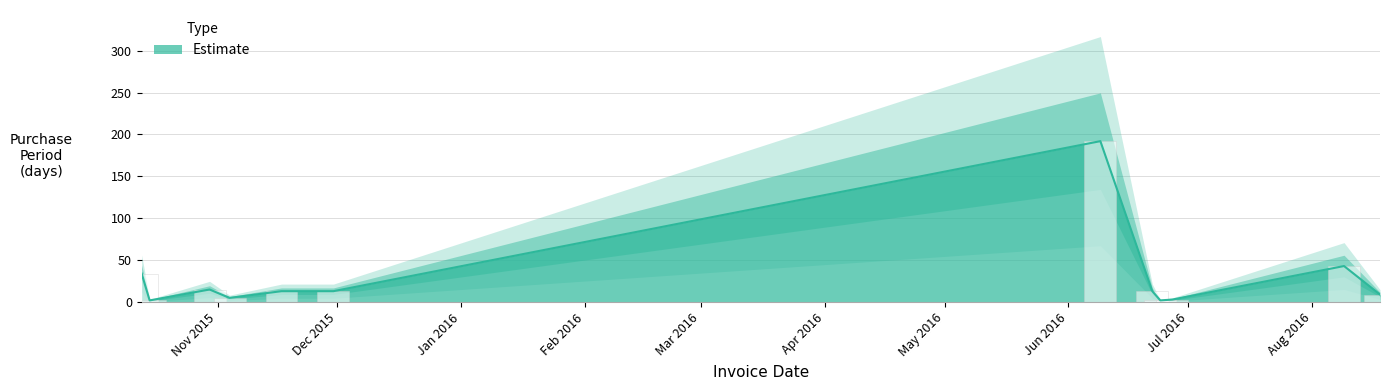

What is the average value?

29